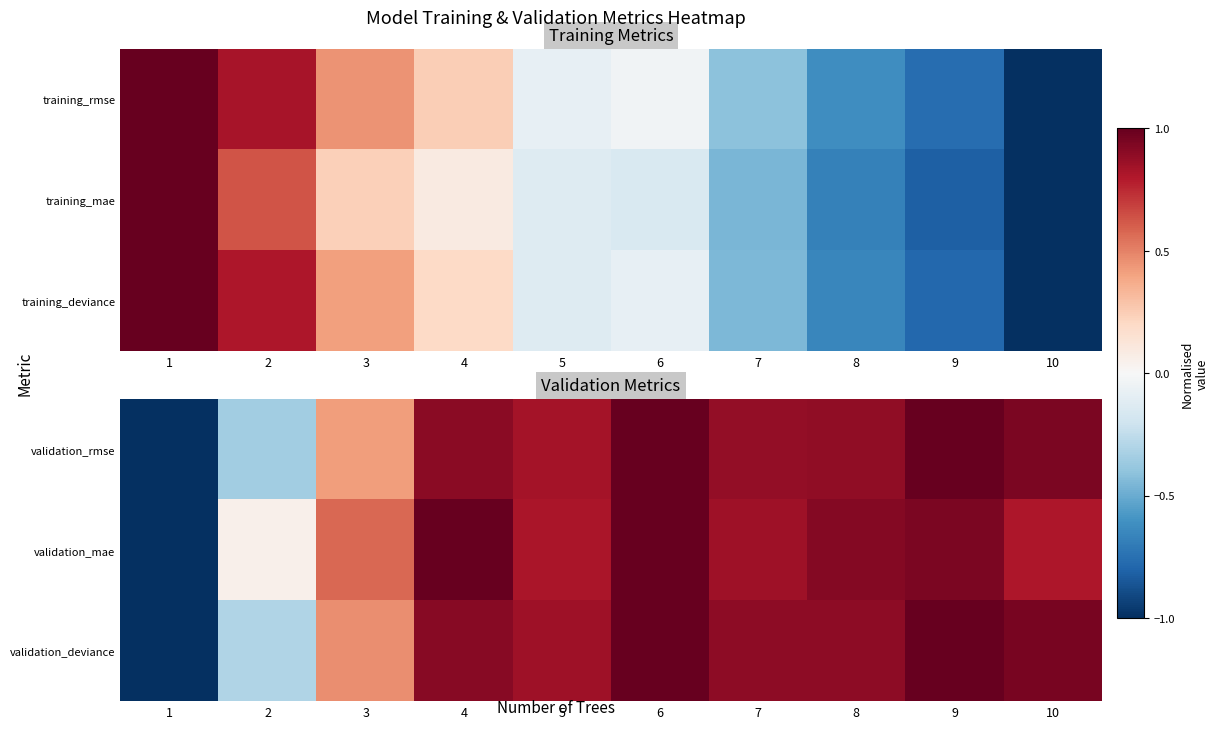

What is the sum of the validation_deviance values at 3 and 4?

1.4